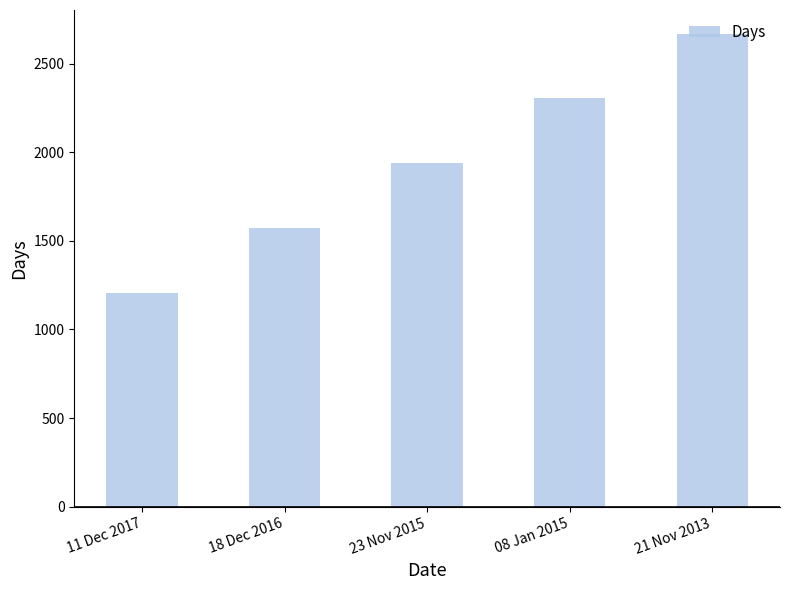

How many series are shown in this chart?

1